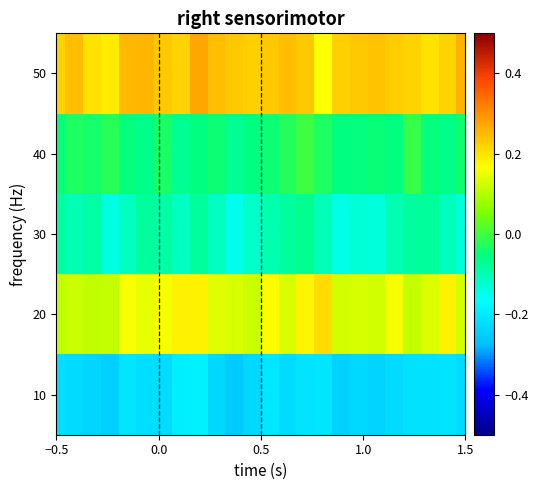

How many distinct data groups are displayed?

5